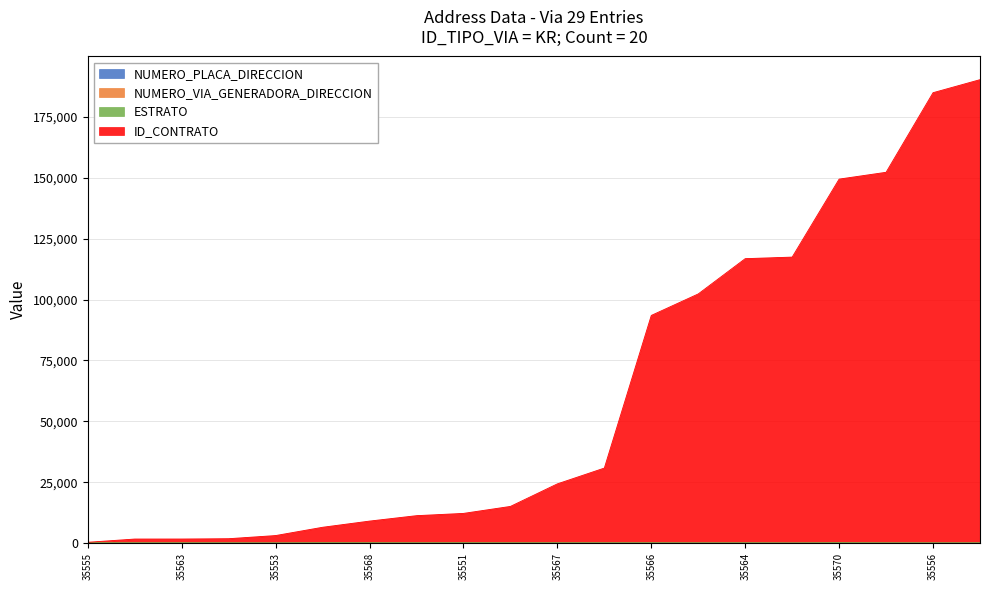

True or false: ID_CONTRATO and NUMERO_VIA_GENERADORA_DIRECCION intersect in this chart.

False